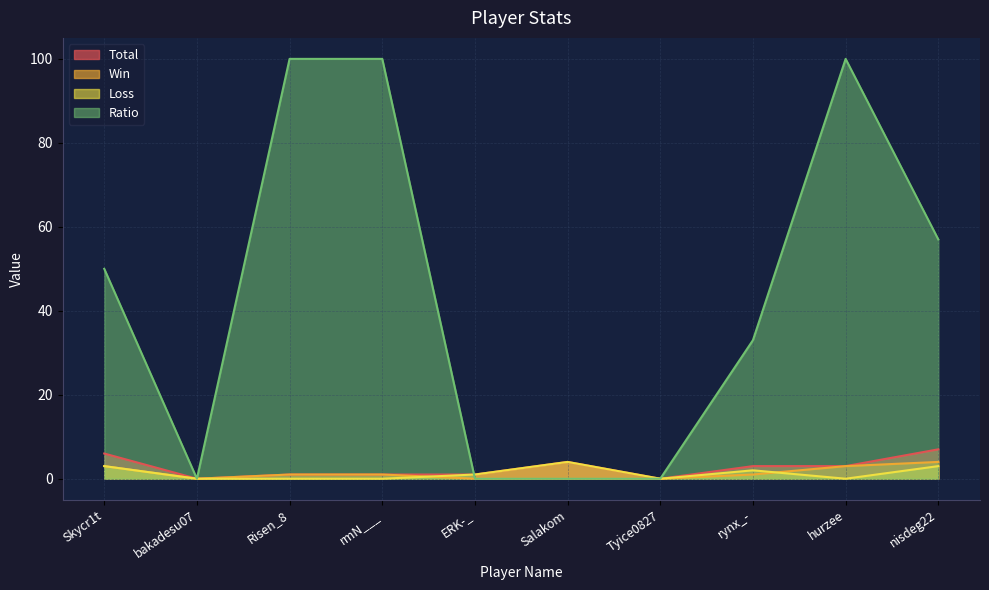

At which category is the sum across all series the highest?

hurzee